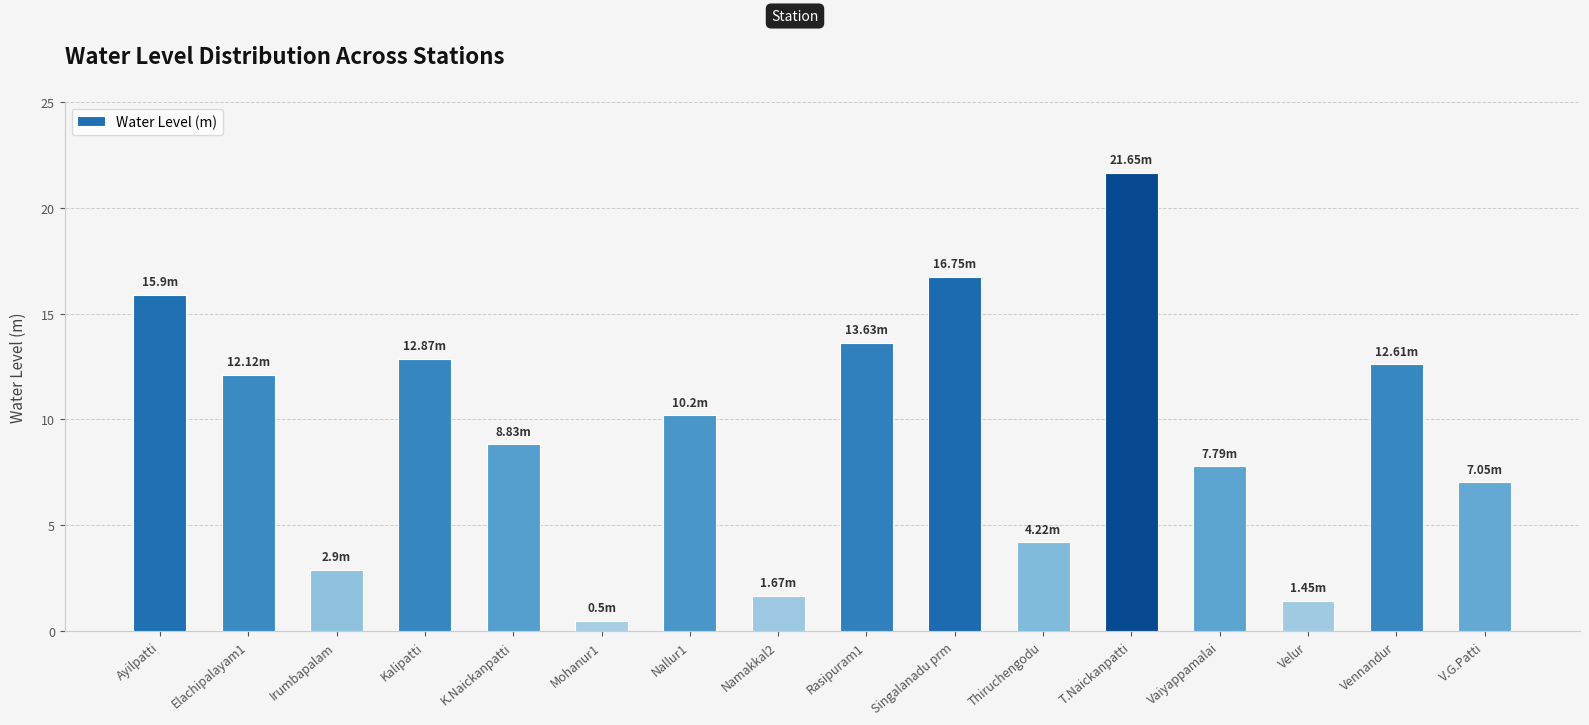

At which category does the chart reach its peak across all series?

T.Naickanpatti